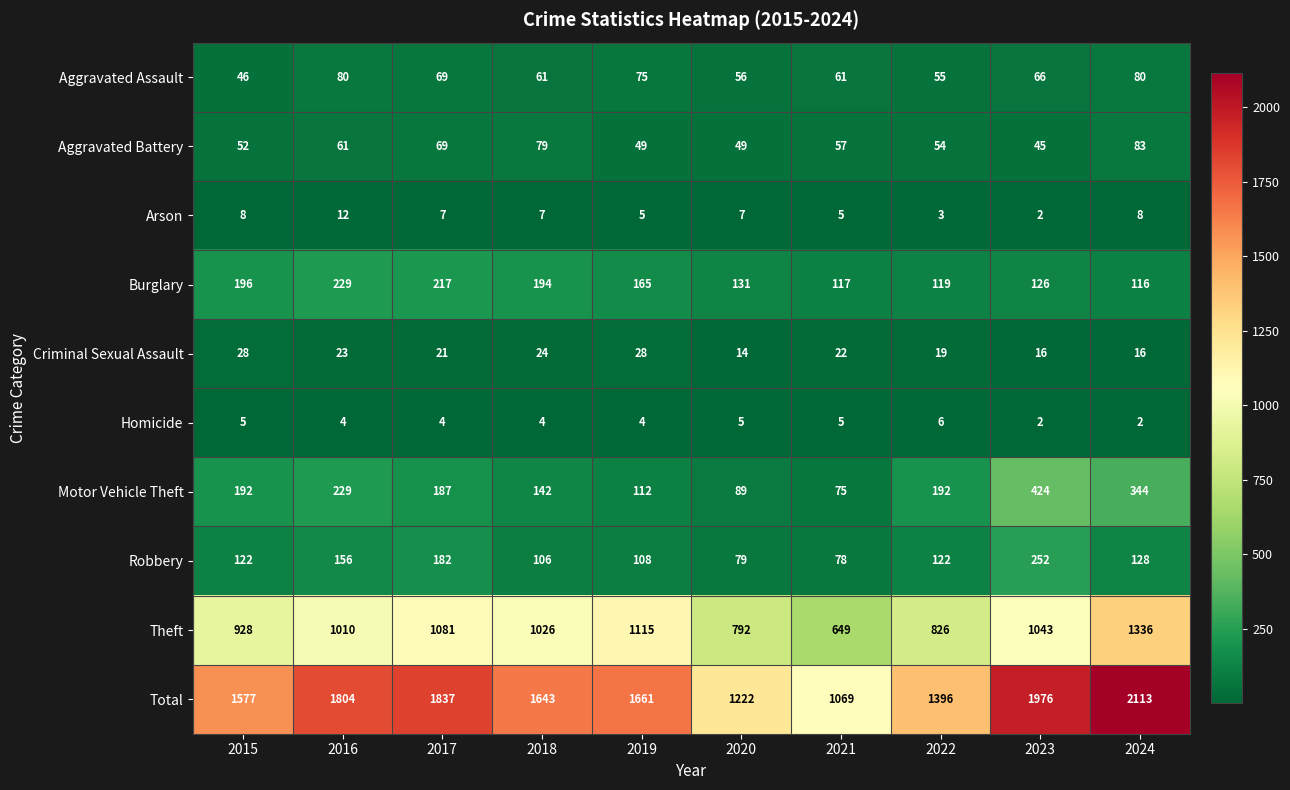

What is the difference between the Burglary values at 2021 and 2018?

77